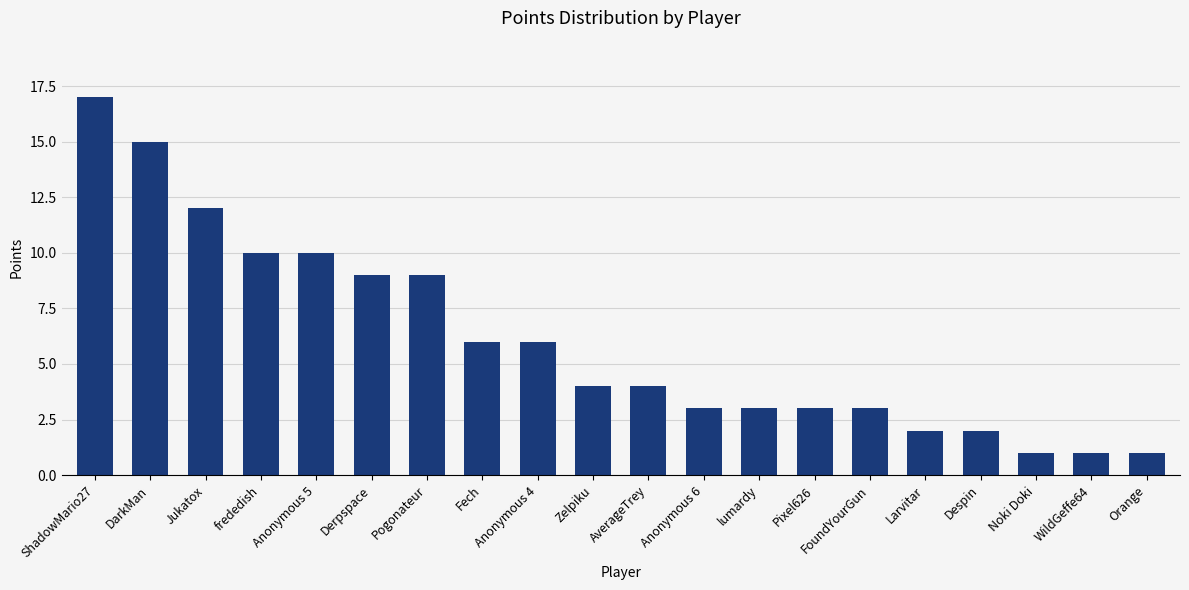

What is the greatest value displayed?

17